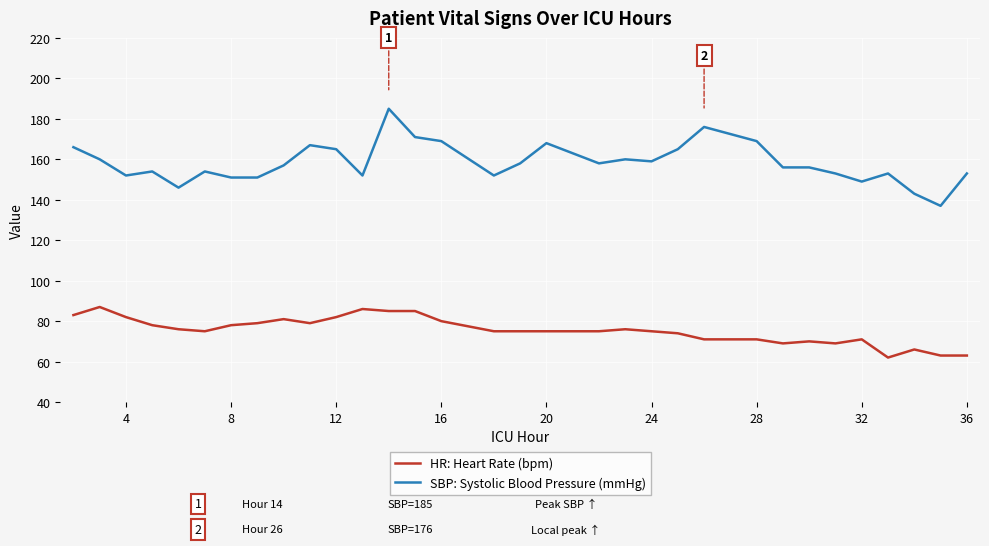

Which series has the largest total across all categories?

SBP: Systolic Blood Pressure (mmHg)